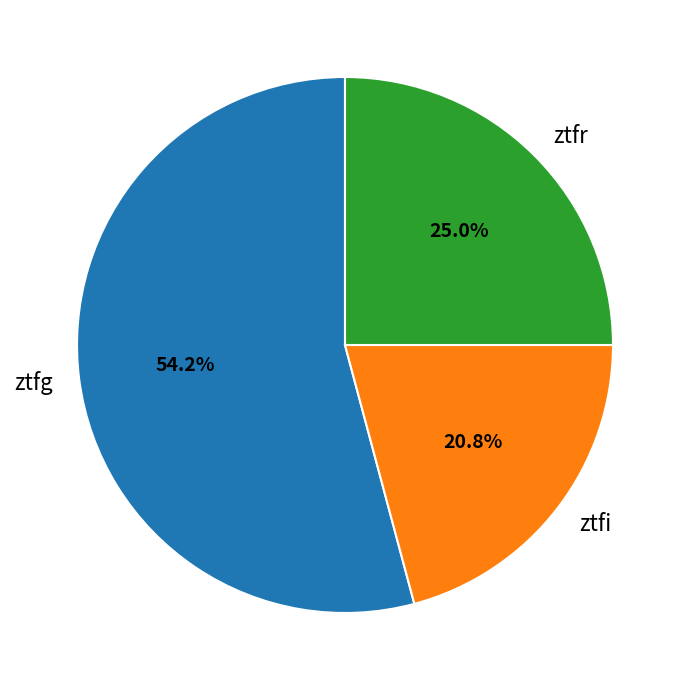

To the nearest percent, what is the average slice percentage?

33%